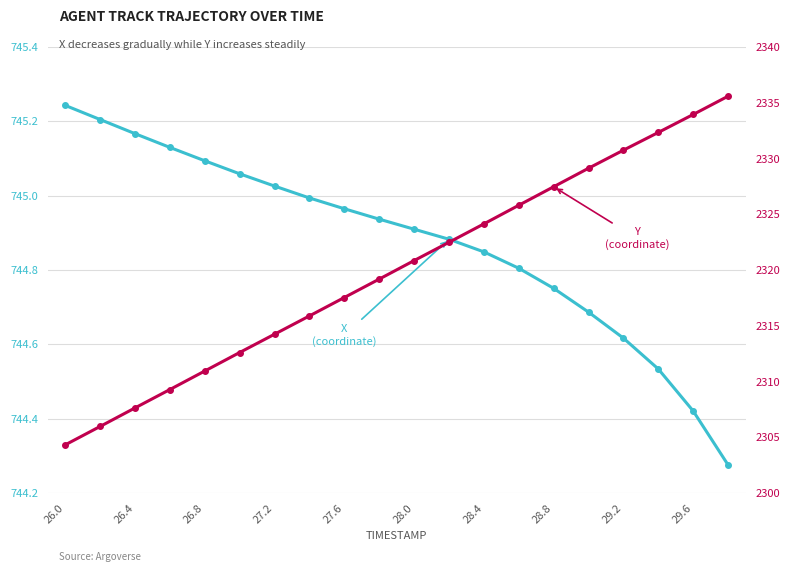

Is the value of X at 18 greater than the value of Y at 15?

No